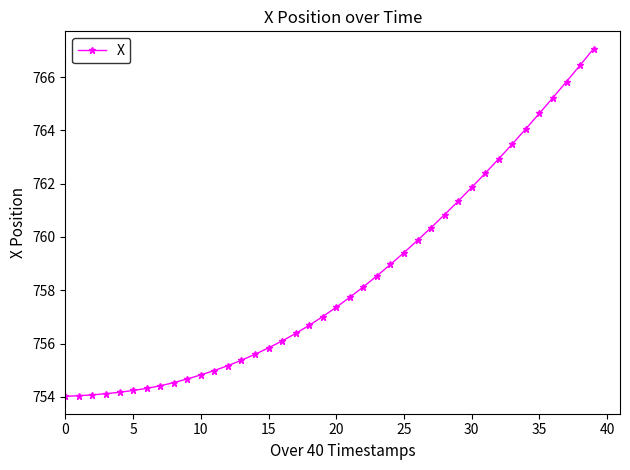

What is the value of the 31st point from the left?

761.9